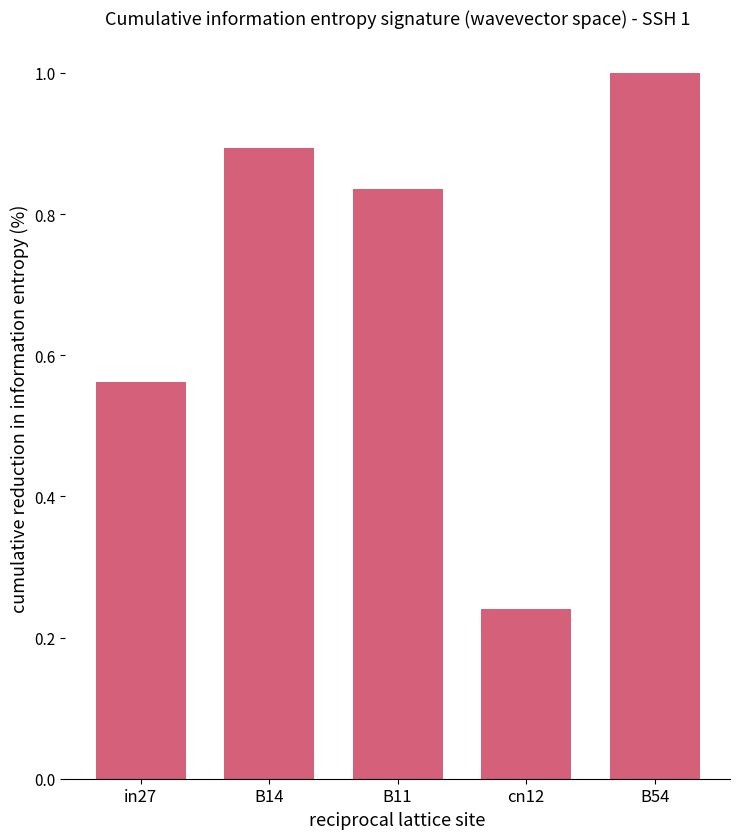

At which label is the value closest to 0?

cn12